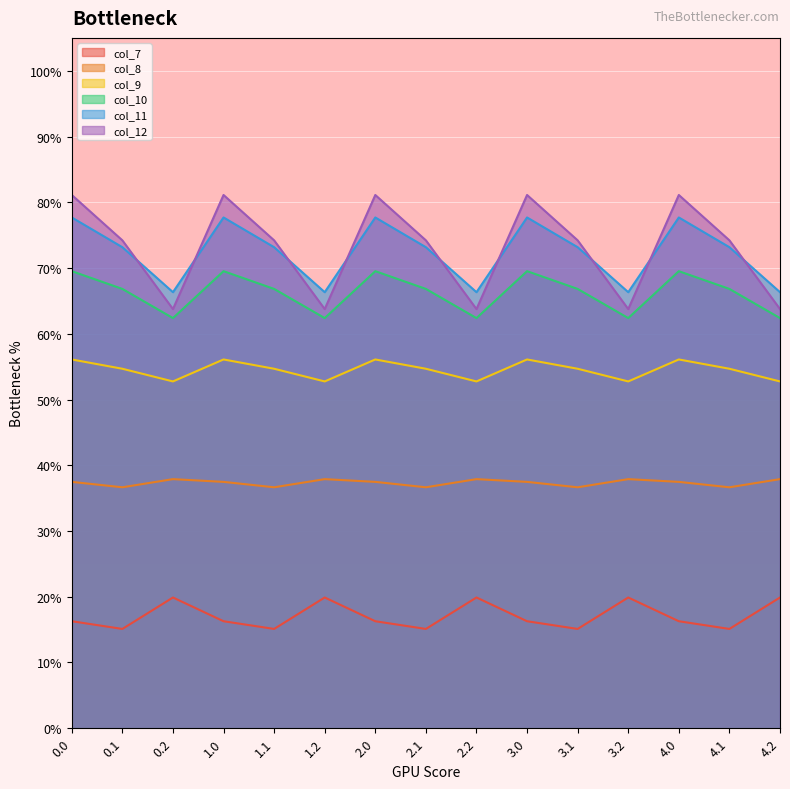

True or false: col_9 and col_10 cross at least once.

False